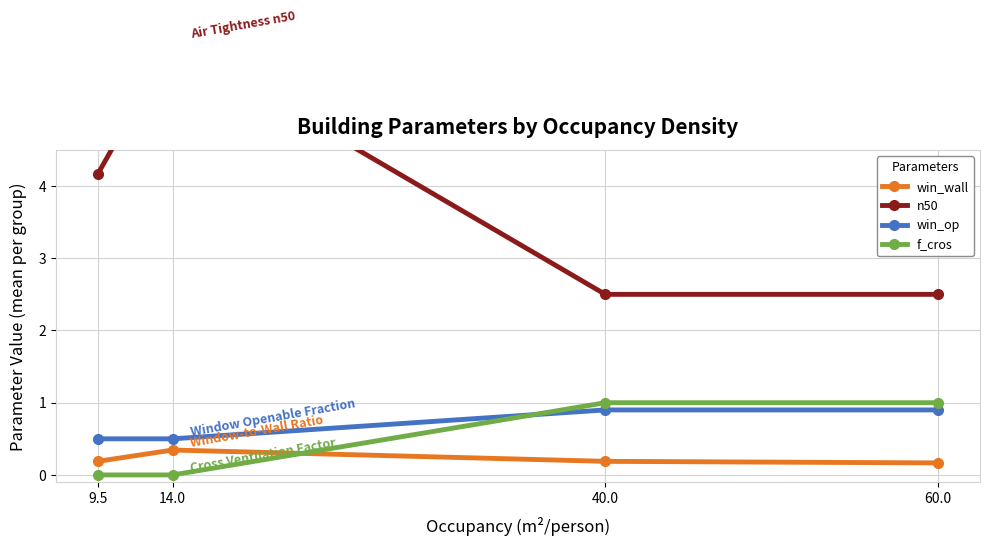

The n50 series shows 4.2 at 9.5. True or false?

True